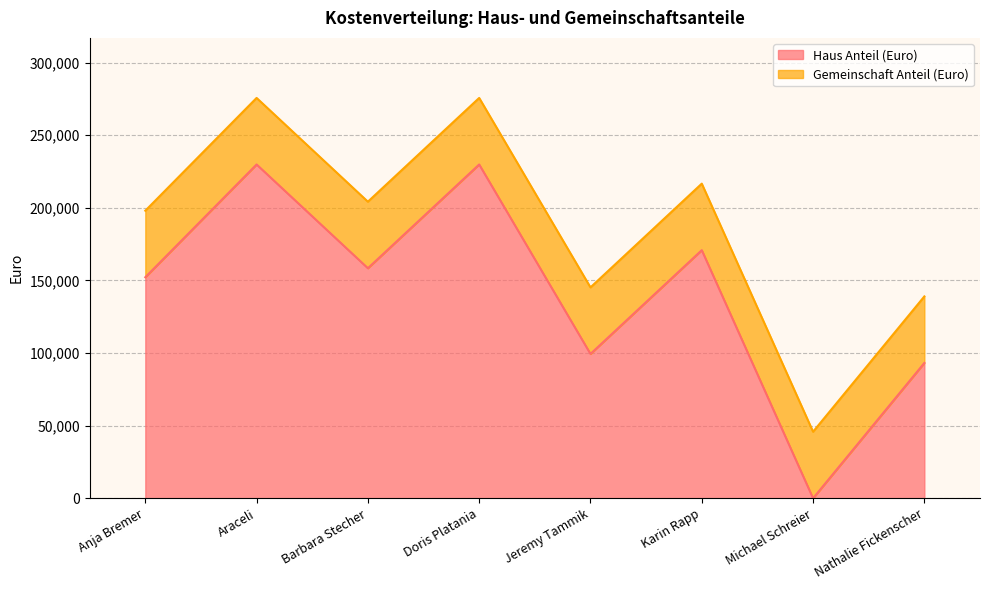

Where is the data nearest to the value 114906?

Jeremy Tammik